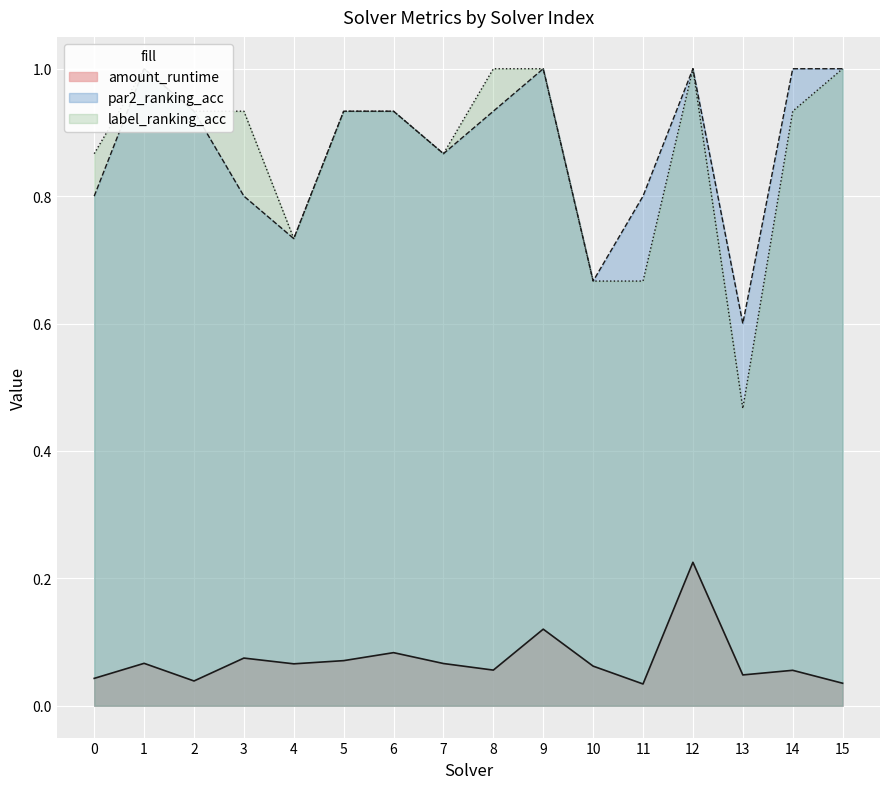

What is the value of the amount_runtime point at the 8th from the left?

0.1